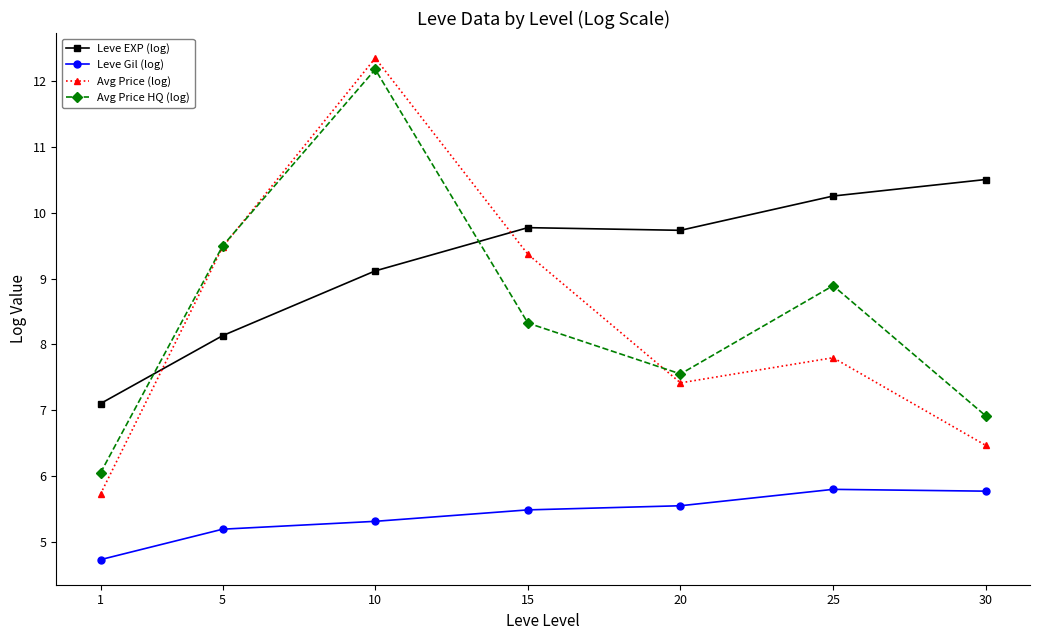

At which label is Leve EXP (log) closest to 8?

5